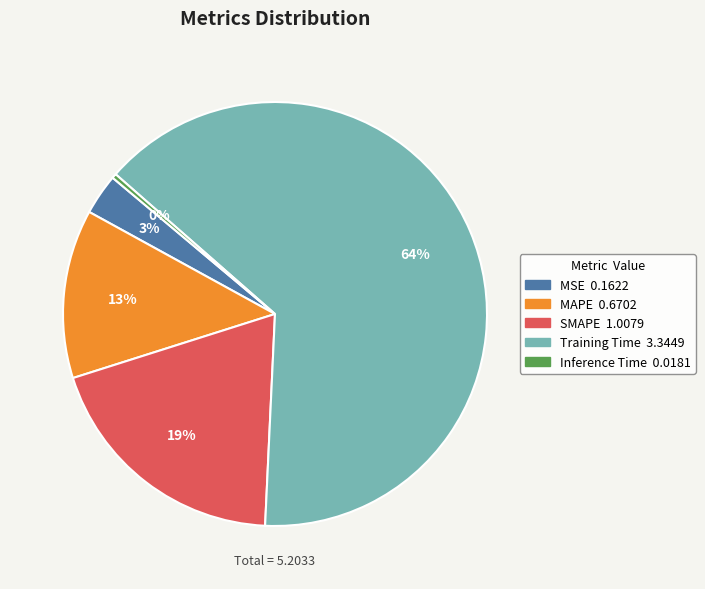

What percentage is the MAPE slice, to the nearest percent?

13%